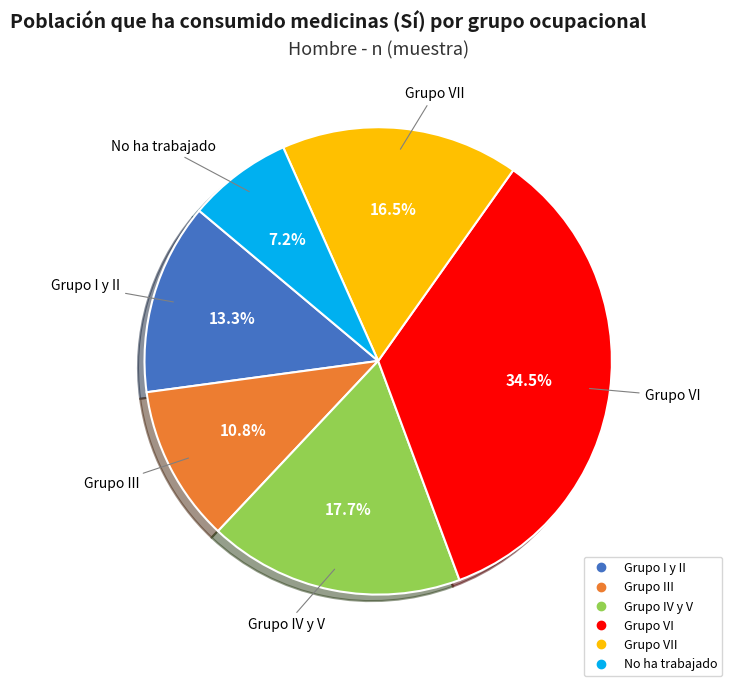

Is there any slice that represents more than half of the pie?

No